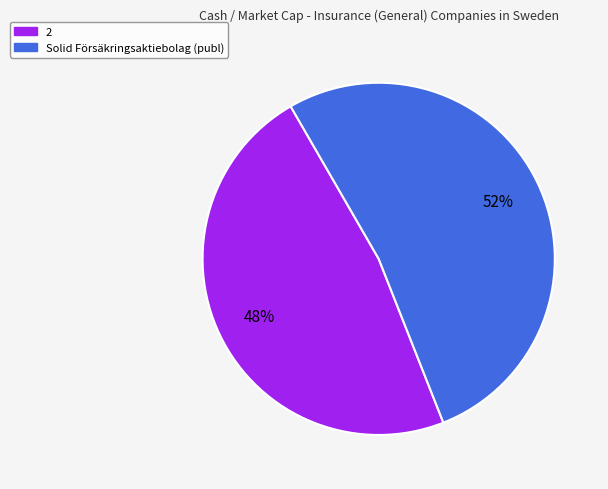

To the nearest percent, what is the average slice percentage?

50%